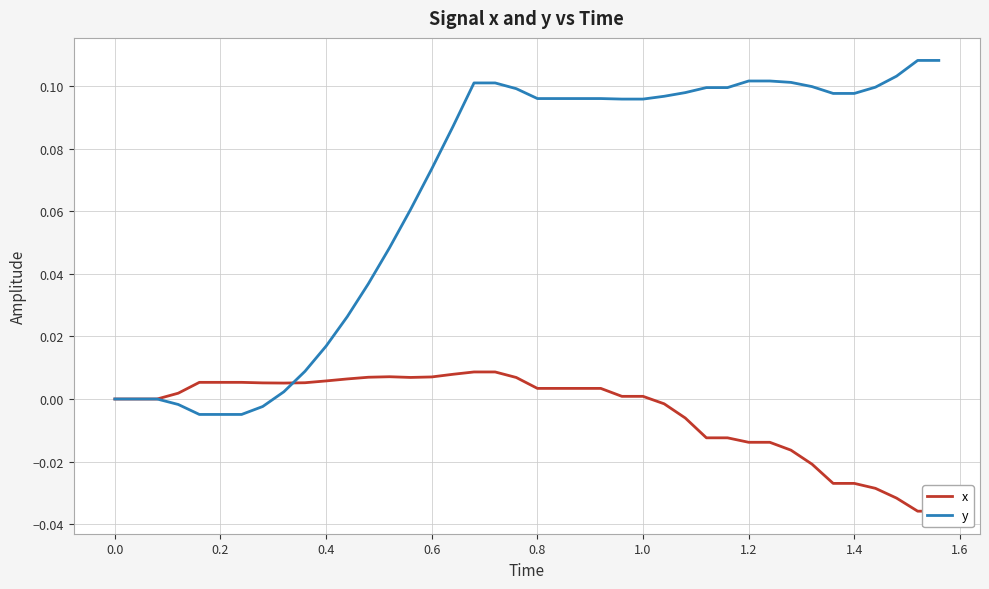

True or false: y and x cross at least once.

True